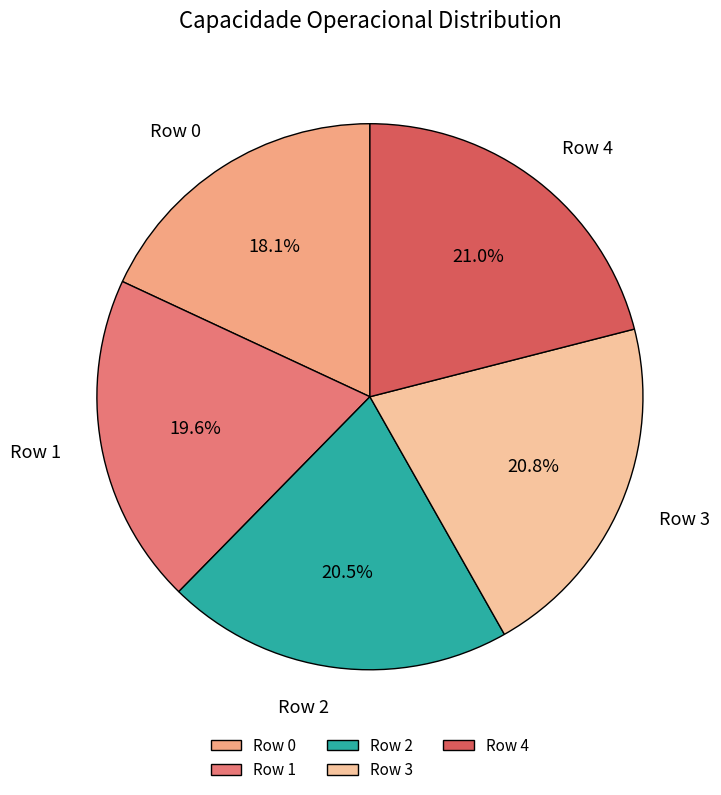

Does any single category account for the majority?

No